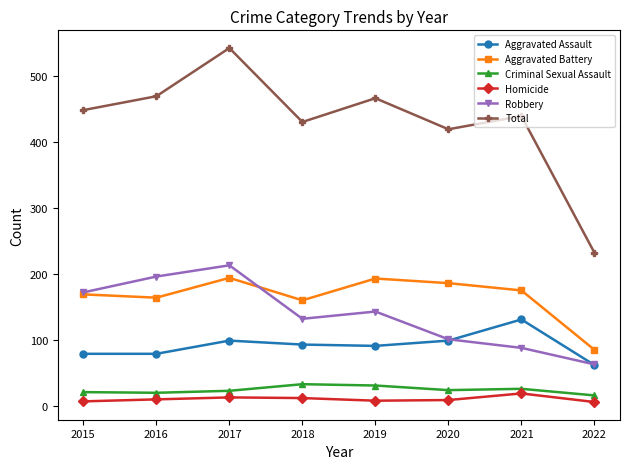

Where does the Criminal Sexual Assault series first go above 24?

2018